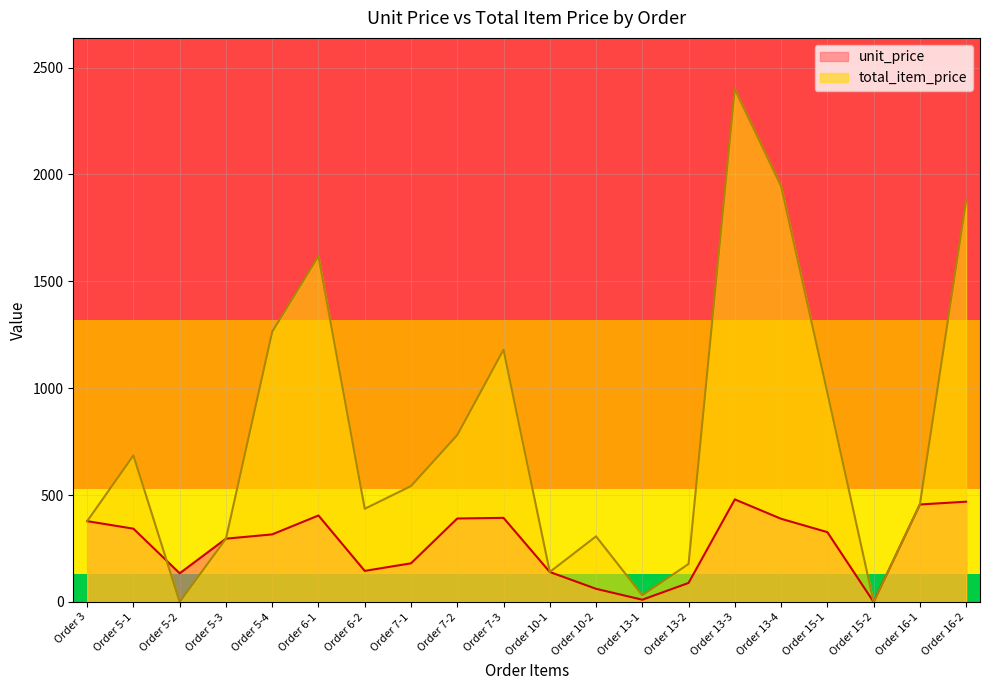

What position from the right is Order 15-1?

4